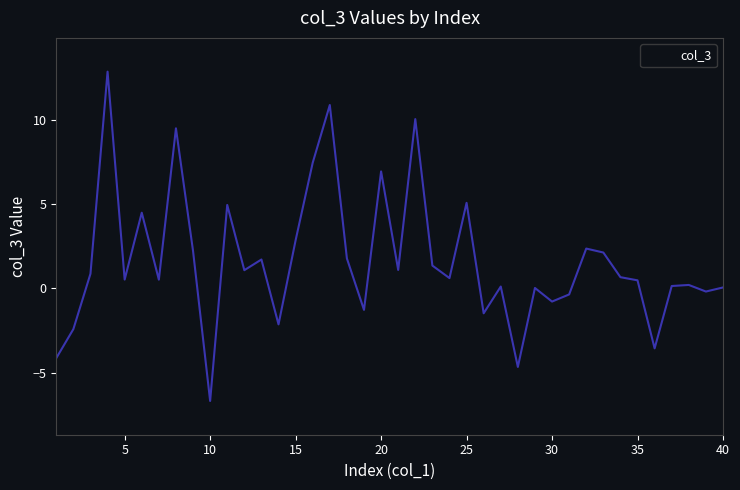

List the labels in order of value, largest first.

4, 17, 22, 8, 16, 20, 25, 11, 6, 15, 32, 9, 33, 18, 13, 23, 21, 12, 3, 34, 24, 5, 7, 35, 38, 37, 27, 40, 29, 39, 31, 30, 19, 26, 14, 2, 36, 1, 28, 10